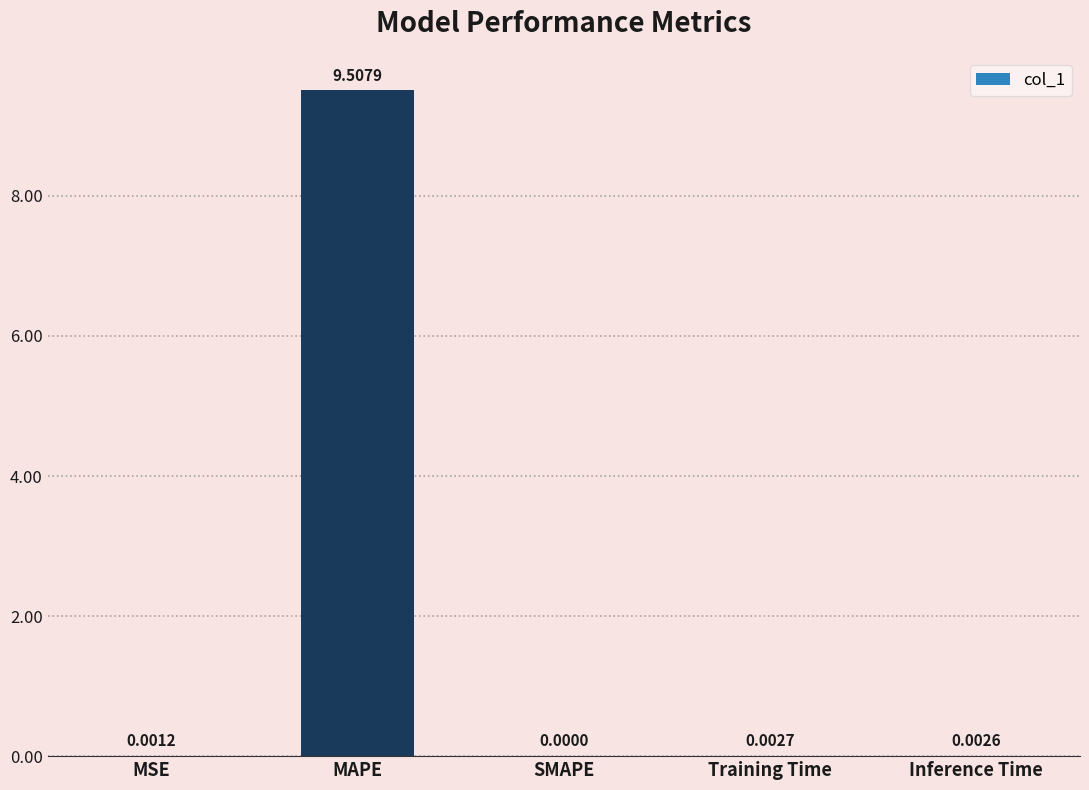

Which has a higher value, Inference Time or MAPE?

MAPE